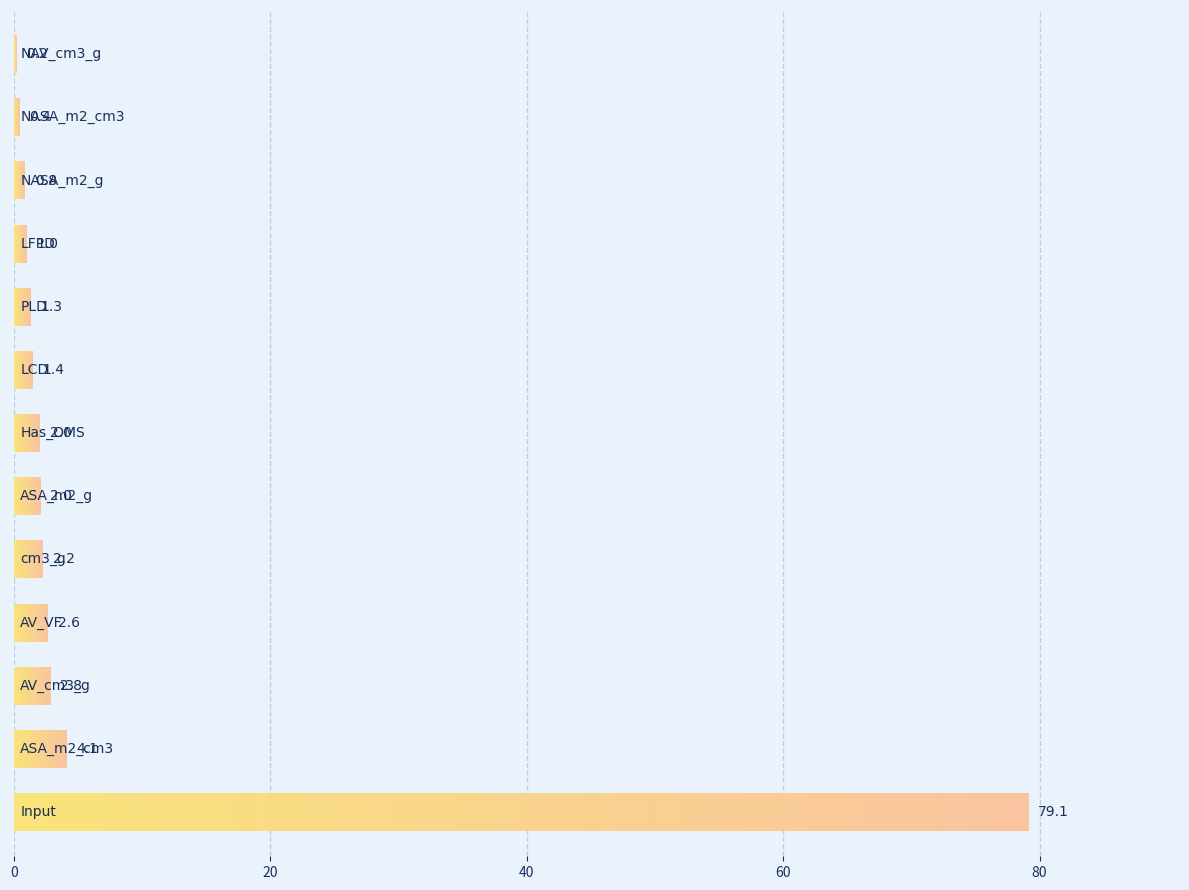

What is the greatest value displayed?

79.1